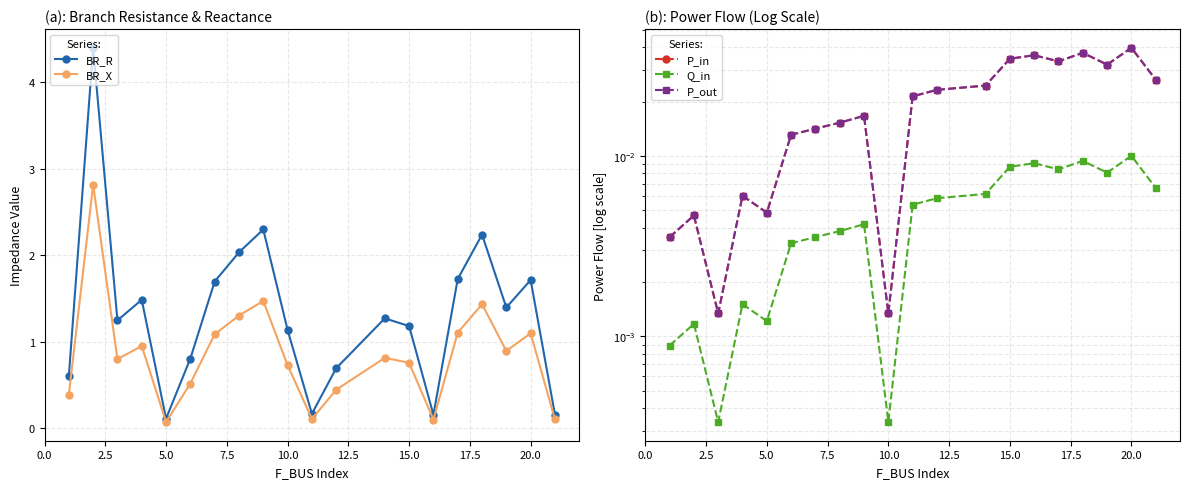

What is the maximum value for BR_R?

4.4